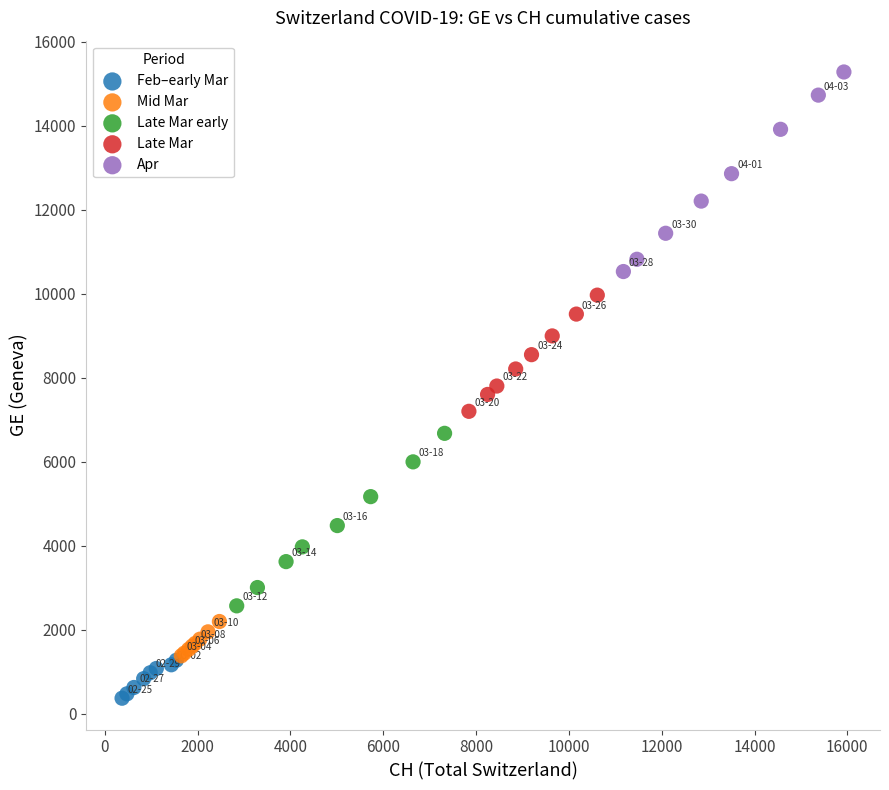

Which series has the largest Y range (max minus min)?

Apr